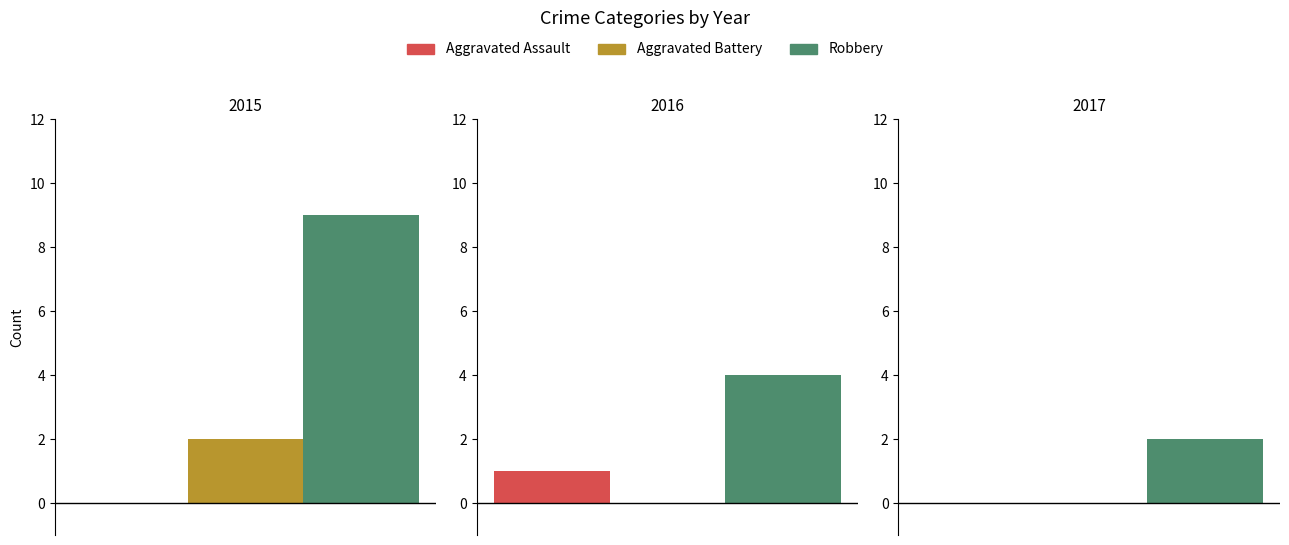

Which series has the largest total across all categories?

Robbery